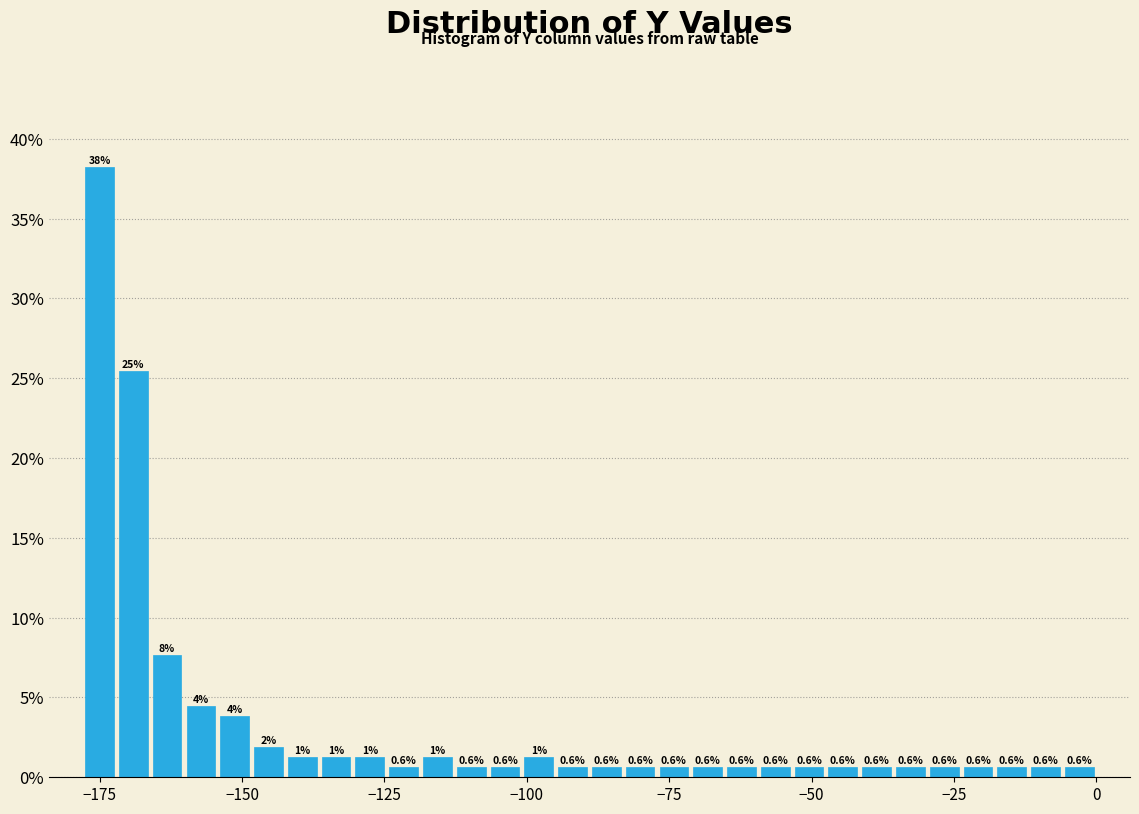

Around what value on the x-axis is the tallest bar? Give the approximate position of its centre, as read against the axis.

-175